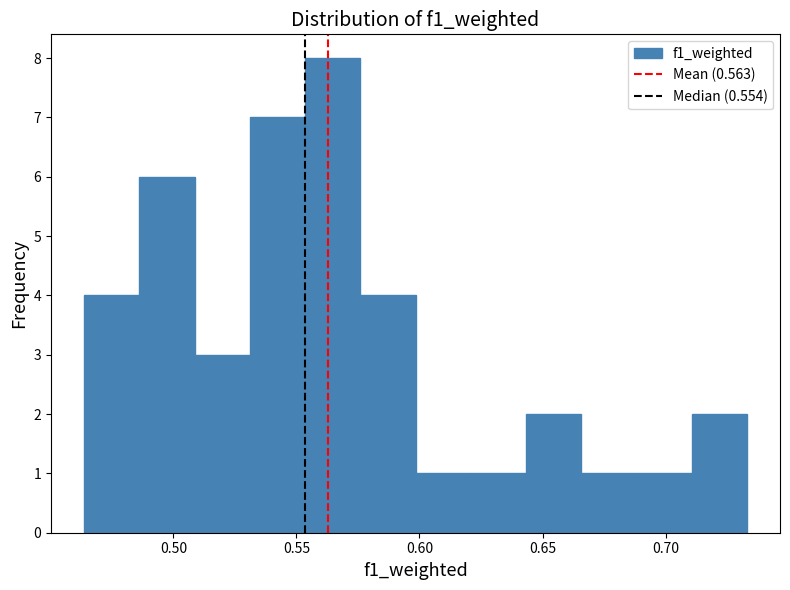

Reading left to right, transcribe this chart: for each bar, give the range it covers on the x-axis and its height. Neither the bar edges nor the heights are printed on the chart, so give them approximately, as read against the axes.

0.465 to 0.485: 4
0.485 to 0.510: 6
0.510 to 0.530: 3
0.530 to 0.555: 7
0.555 to 0.575: 8
0.575 to 0.600: 4
0.600 to 0.620: 1
0.620 to 0.645: 1
0.645 to 0.665: 2
0.665 to 0.690: 1
0.690 to 0.710: 1
0.710 to 0.735: 2